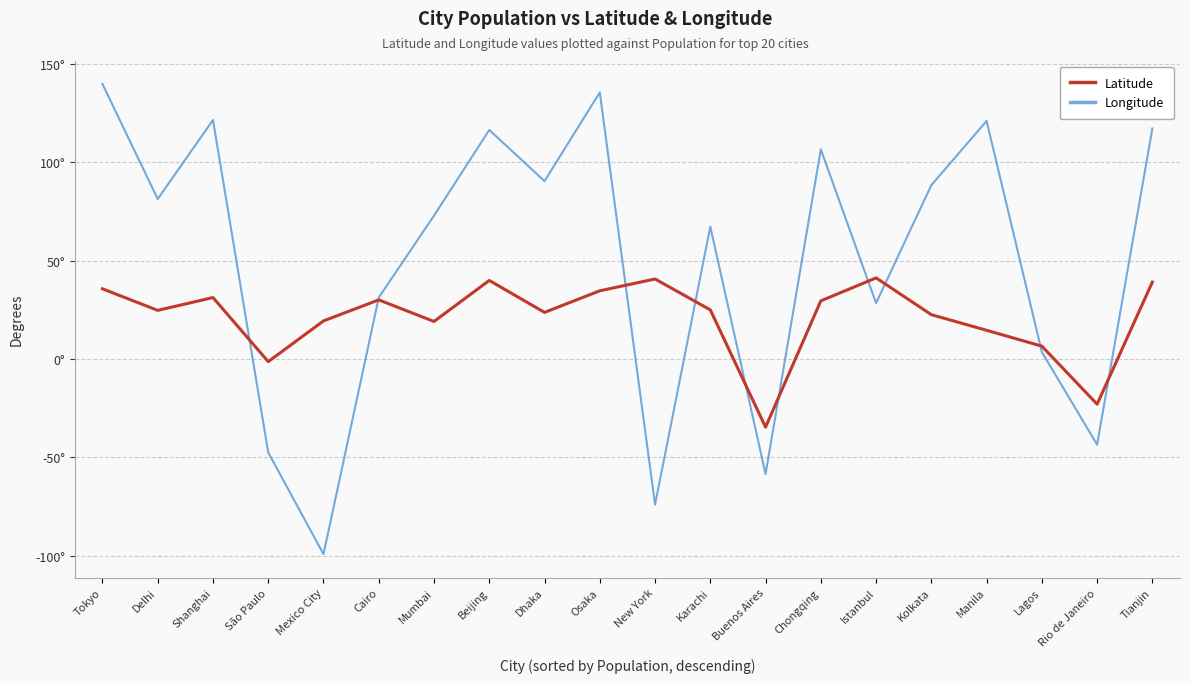

Reading left to right, list all the values displayed in this chart.

Latitude: Tokyo=35.7	Delhi=24.7	Shanghai=31.2	São Paulo=-1.3	Mexico City=19.4	Cairo=30.1	Mumbai=19.1	Beijing=39.9	Dhaka=23.7	Osaka=34.7	New York=40.7	Karachi=25.0	Buenos Aires=-34.6	Chongqing=29.6	Istanbul=41.2	Kolkata=22.6	Manila=14.6	Lagos=6.6	Rio de Janeiro=-22.9	Tianjin=39.1
Longitude: Tokyo=139.8	Delhi=81.3	Shanghai=121.5	São Paulo=-47.5	Mexico City=-99.2	Cairo=31.2	Mumbai=72.9	Beijing=116.4	Dhaka=90.4	Osaka=135.5	New York=-74.0	Karachi=67.2	Buenos Aires=-58.5	Chongqing=106.5	Istanbul=28.4	Kolkata=88.4	Manila=121.0	Lagos=3.6	Rio de Janeiro=-43.5	Tianjin=117.2